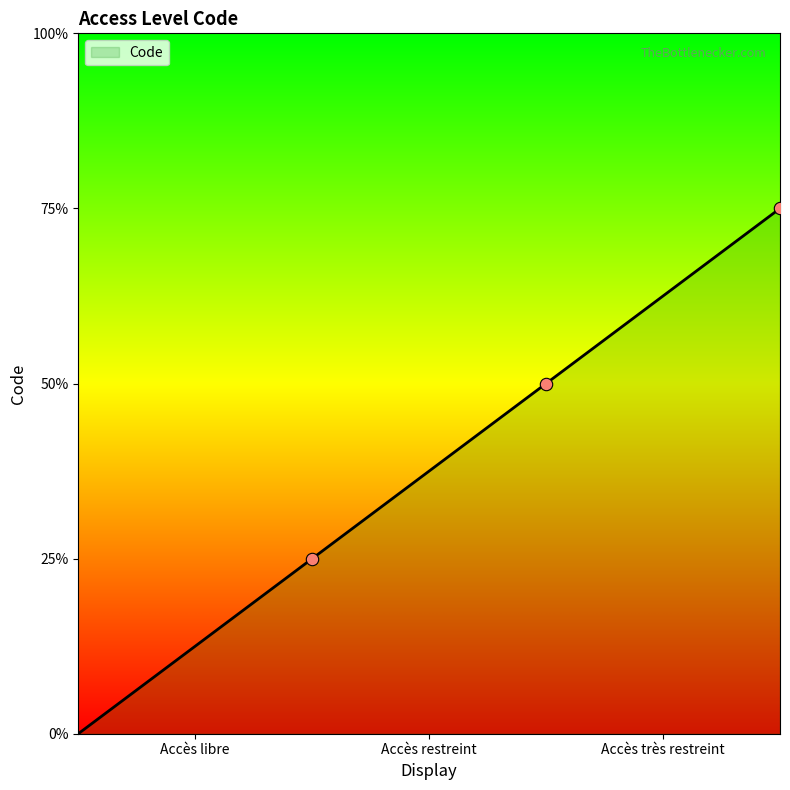

What is the change in value from Accès libre to Accès restreint?

+1